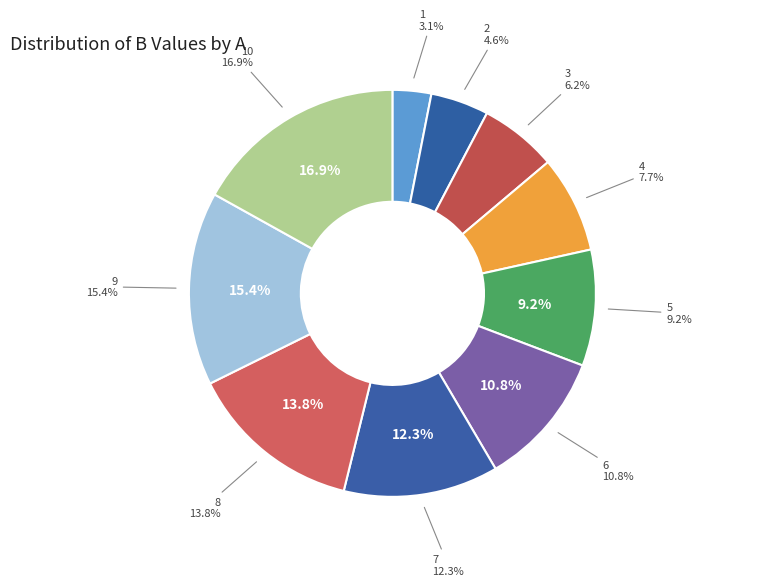

Rank the categories by value from lowest to highest.

1, 2, 3, 4, 5, 6, 7, 8, 9, 10